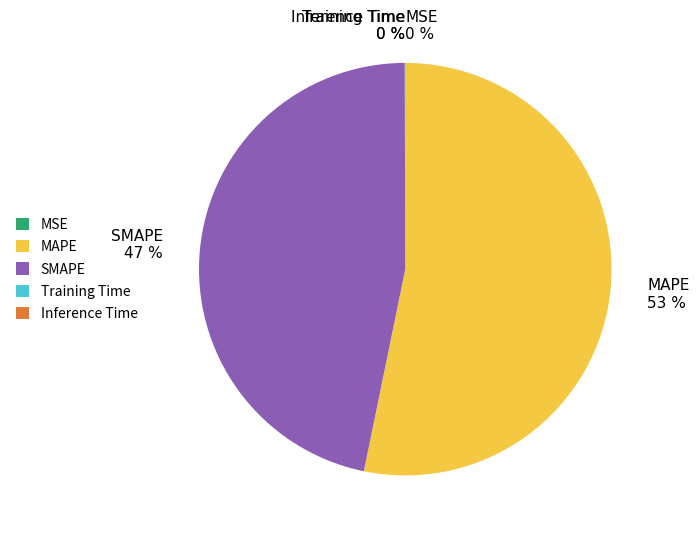

Is it true that SMAPE 47 % is 47% of the pie?

True